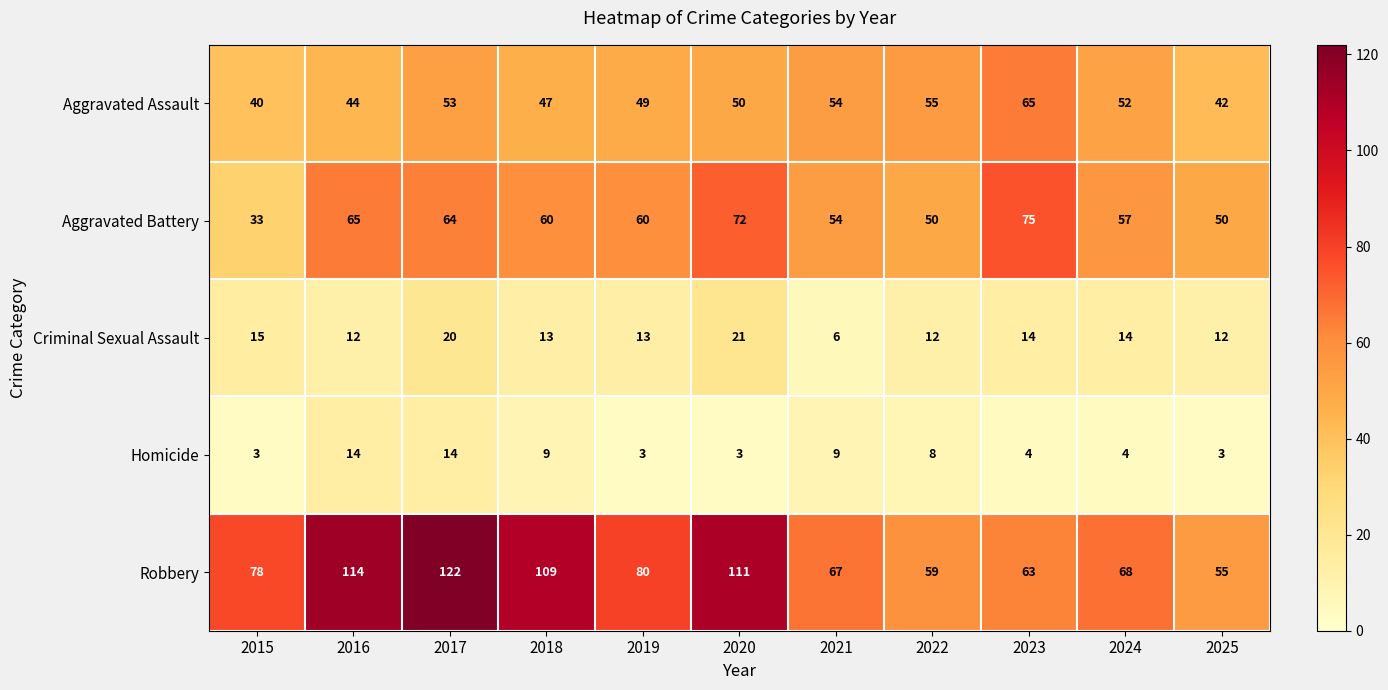

At which category is the sum across all series the highest?

2017